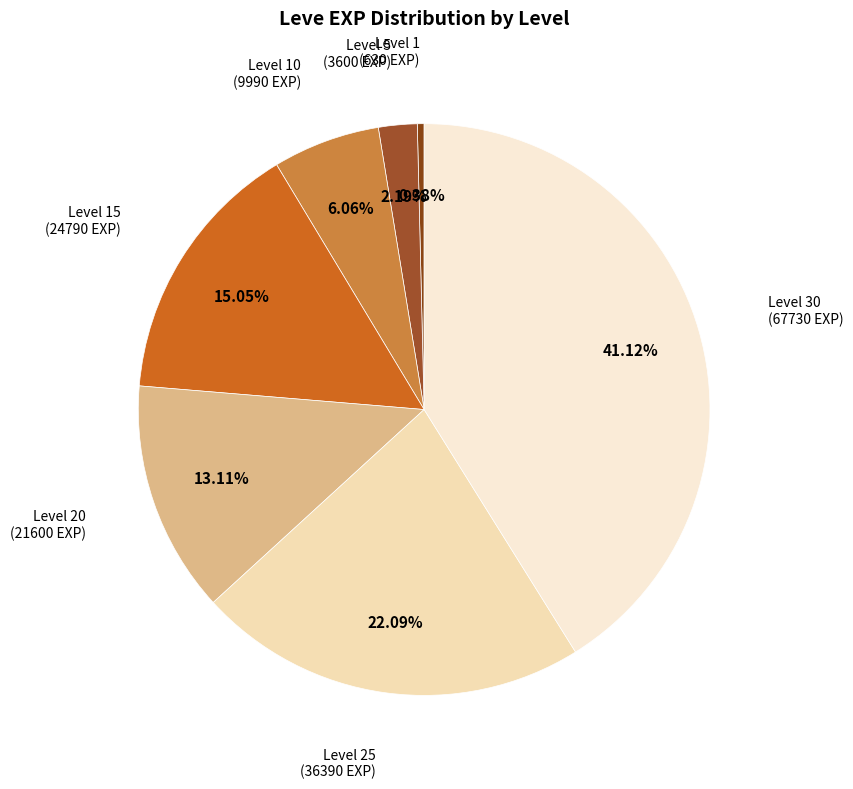

How many slices are in this pie chart?

7